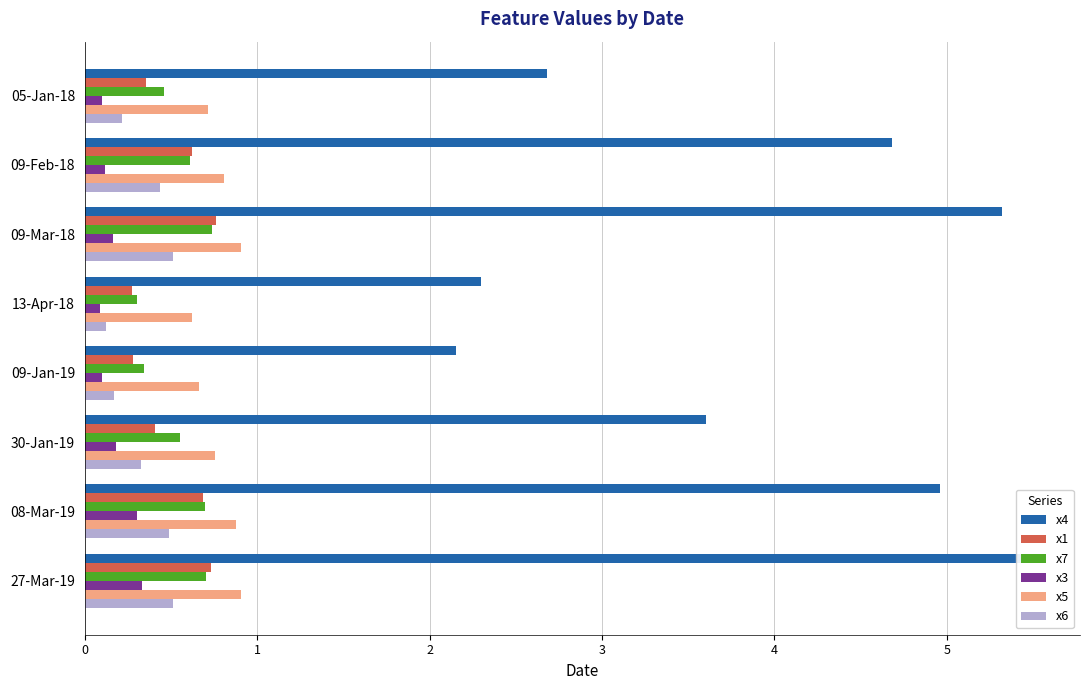

What is the difference between the x7 values at 13-Apr-18 and 08-Mar-19?

0.4